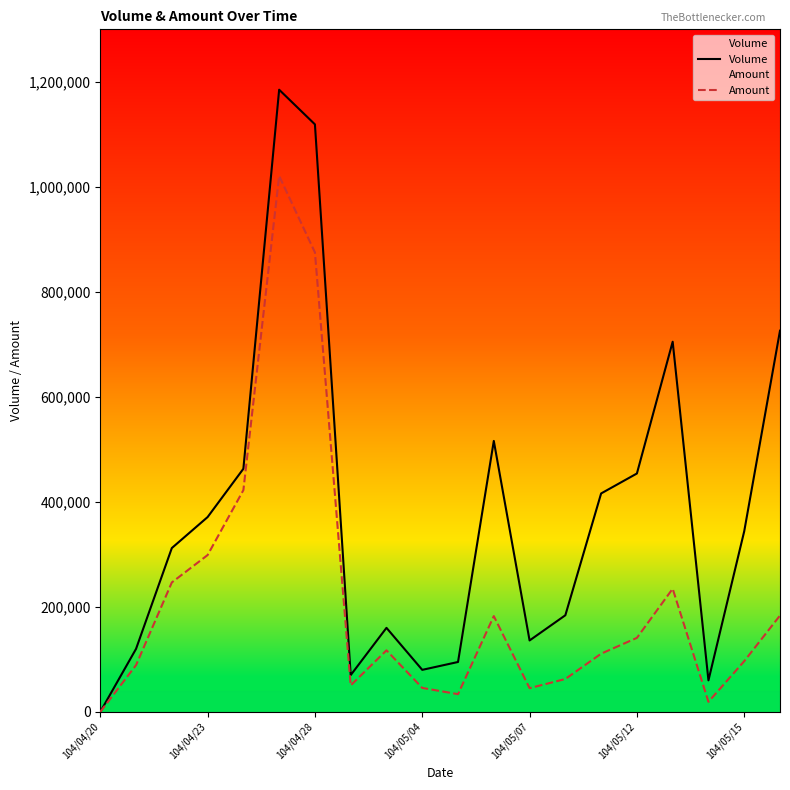

What is the maximum value shown in the chart?

1185000